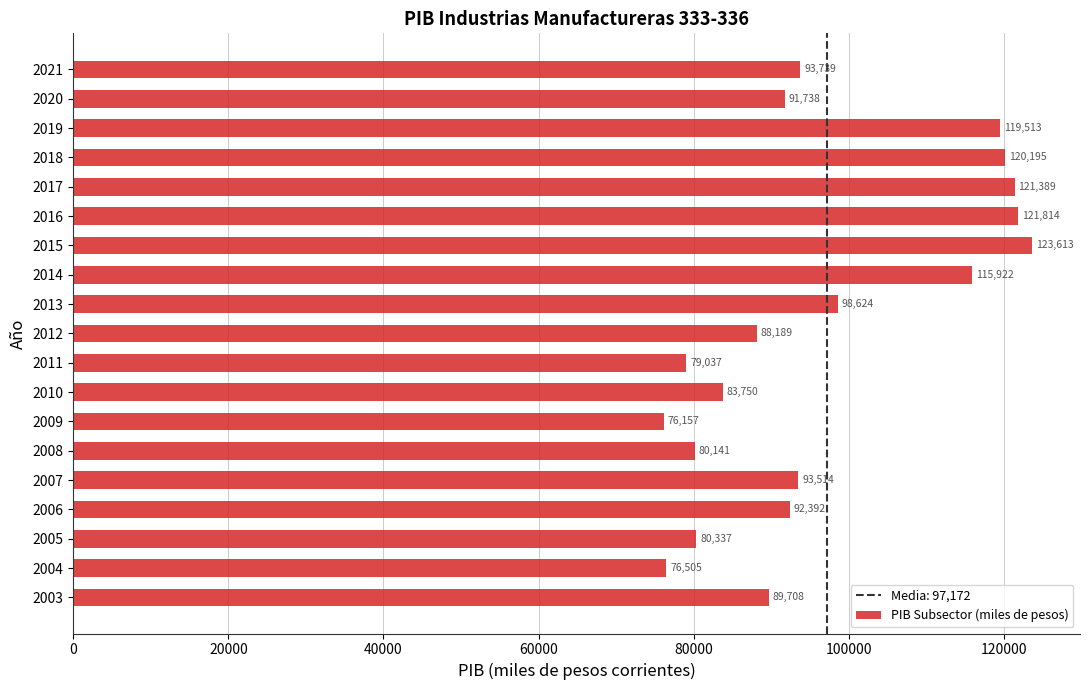

Which has a higher value, 2012 or 2019?

2019